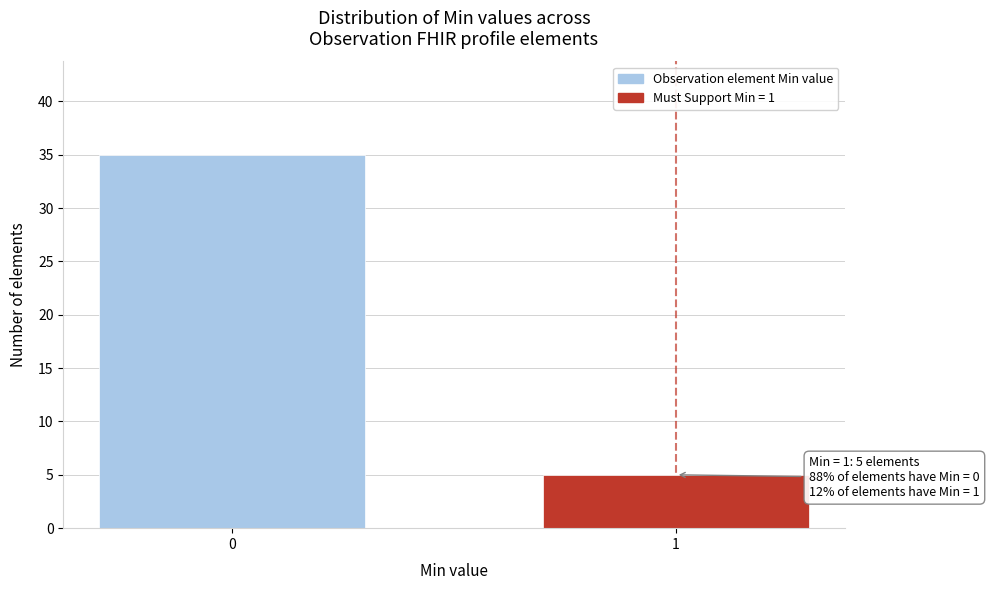

Reading right to left, transcribe all the data shown in this chart.

1=5	0=35